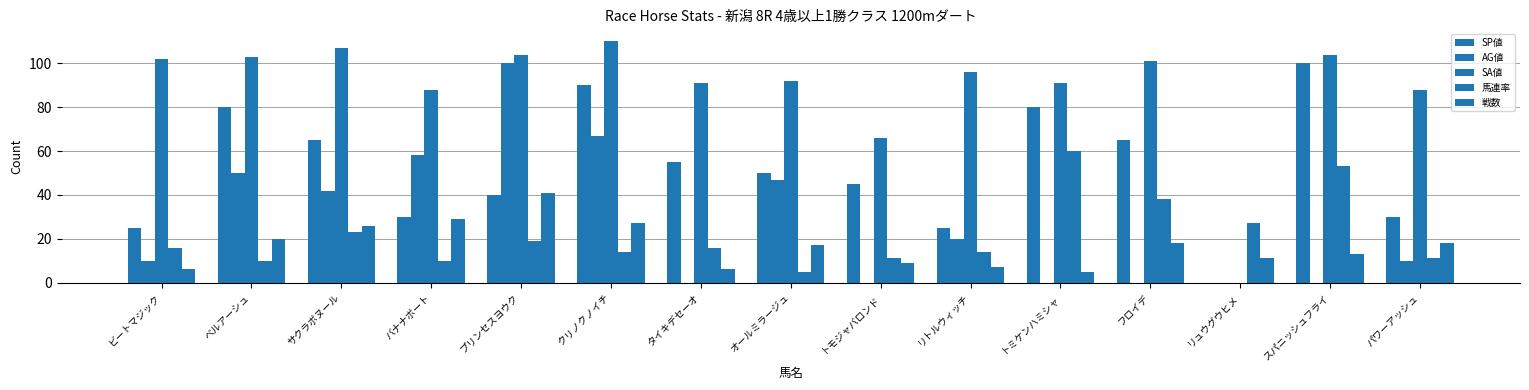

True or false: 馬連率 has a value of 16 at ビートマジック.

True